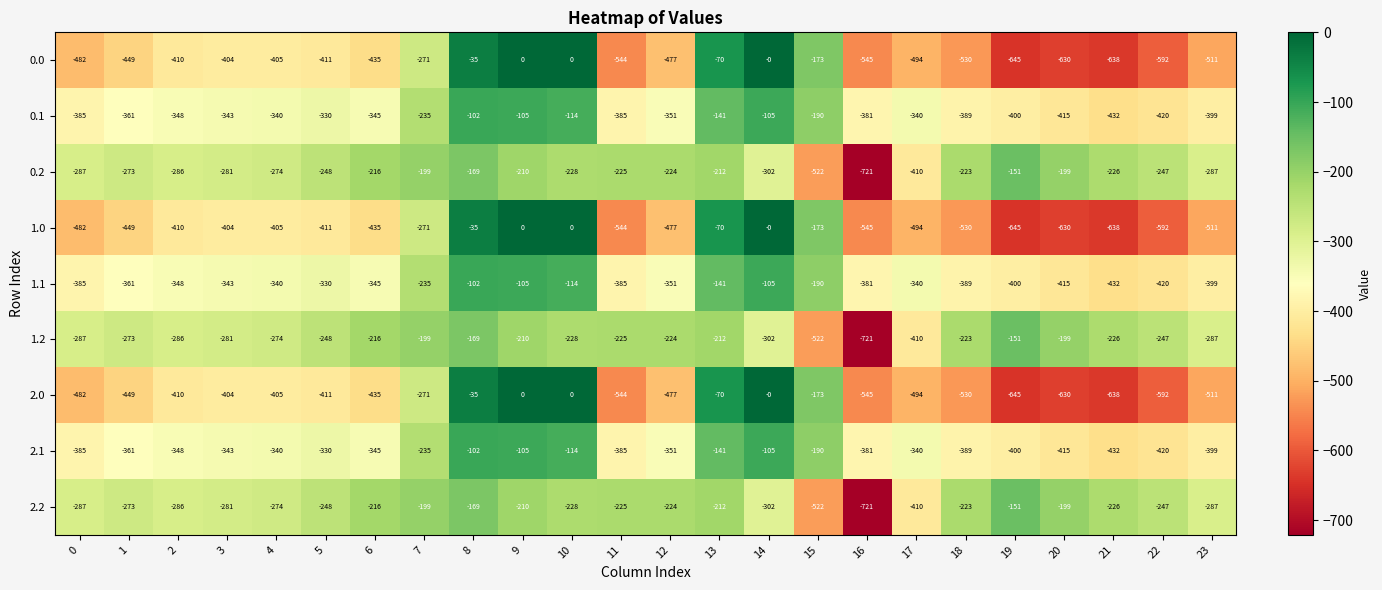

At which category is the sum across all series the highest?

8